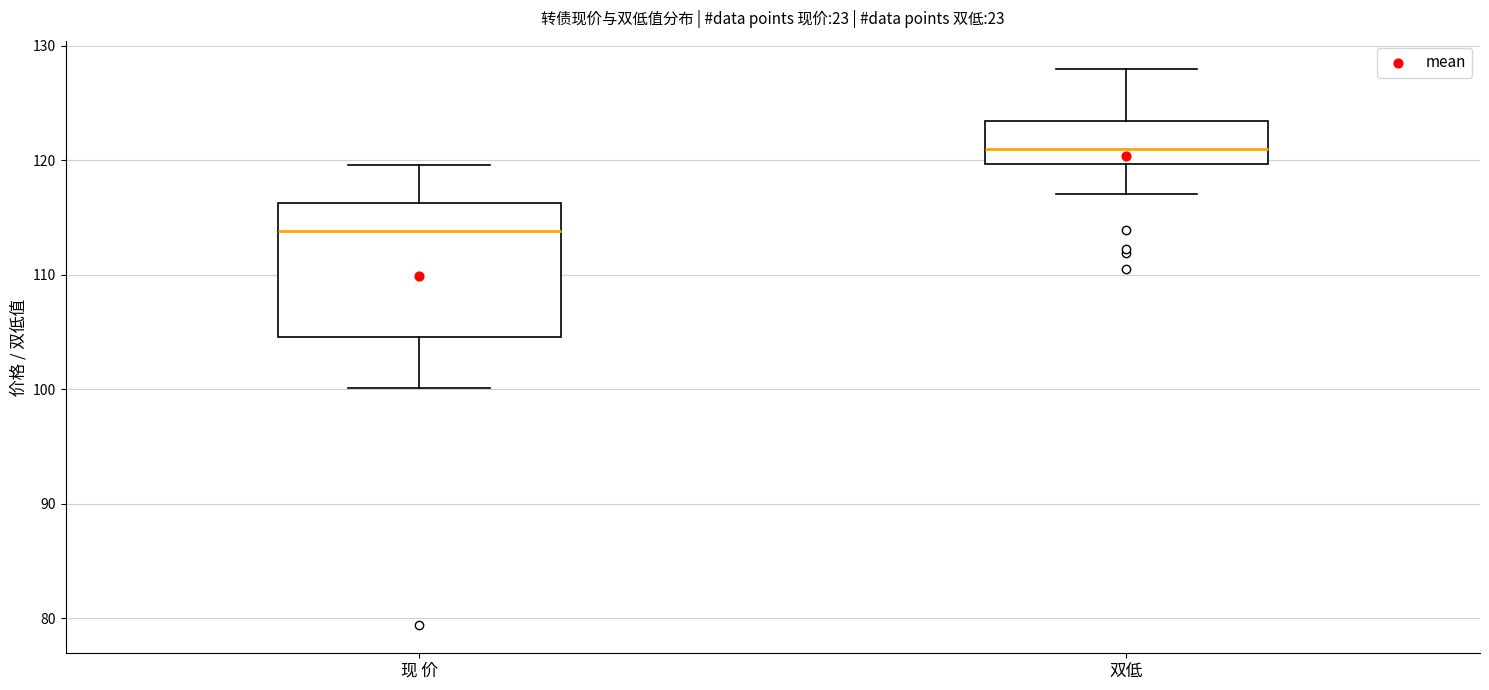

Reading left to right, transcribe this box plot: for each box, give where its median line is, the range the box spans, and where its two whiskers end, as read against the y-axis. The values are not printed on the chart, so give them approximately, as read against the axis.

现 价: median 114, box 105 to 116, whiskers 100 to 120
双低: median 121, box 120 to 123, whiskers 117 to 128